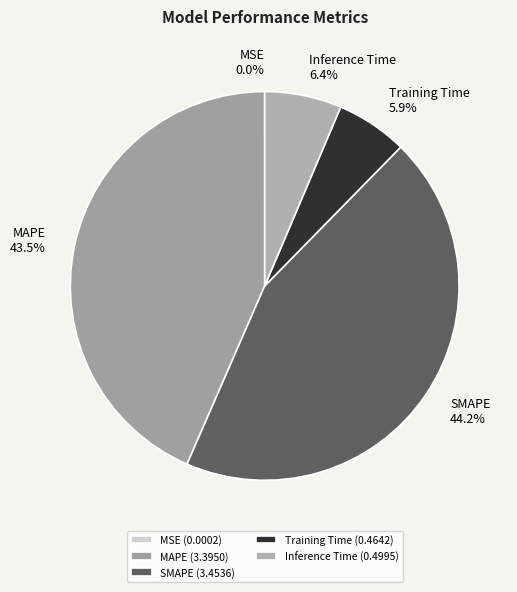

What portion of the pie excludes SMAPE?

55.8%